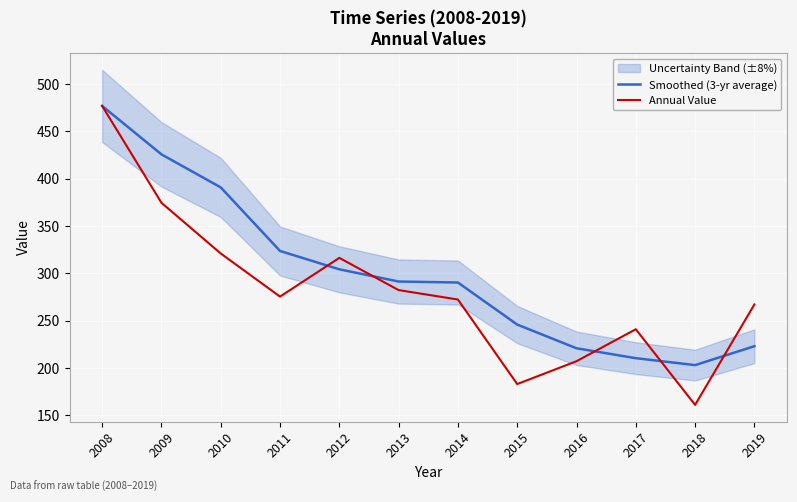

Where is Smoothed (3-yr average) nearest to the value 339?

2011